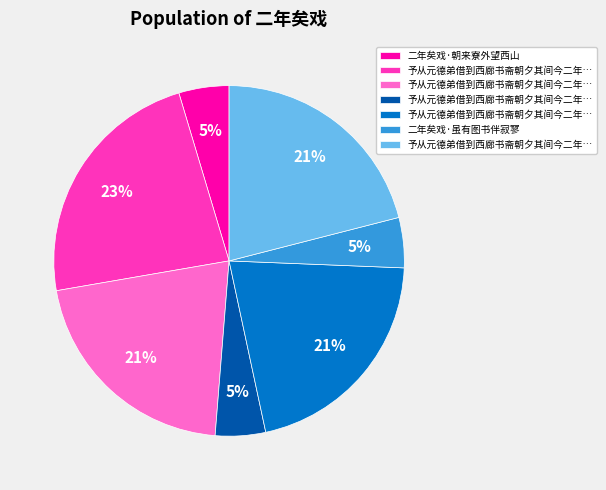

To the nearest percent, what is the difference between the largest and smallest slice percentages?

18%